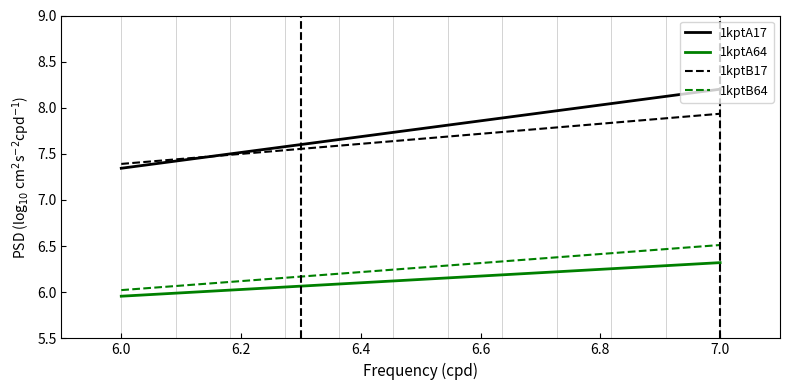

Is it true that 1kptA64 equals 10.6 at 7.0?

False